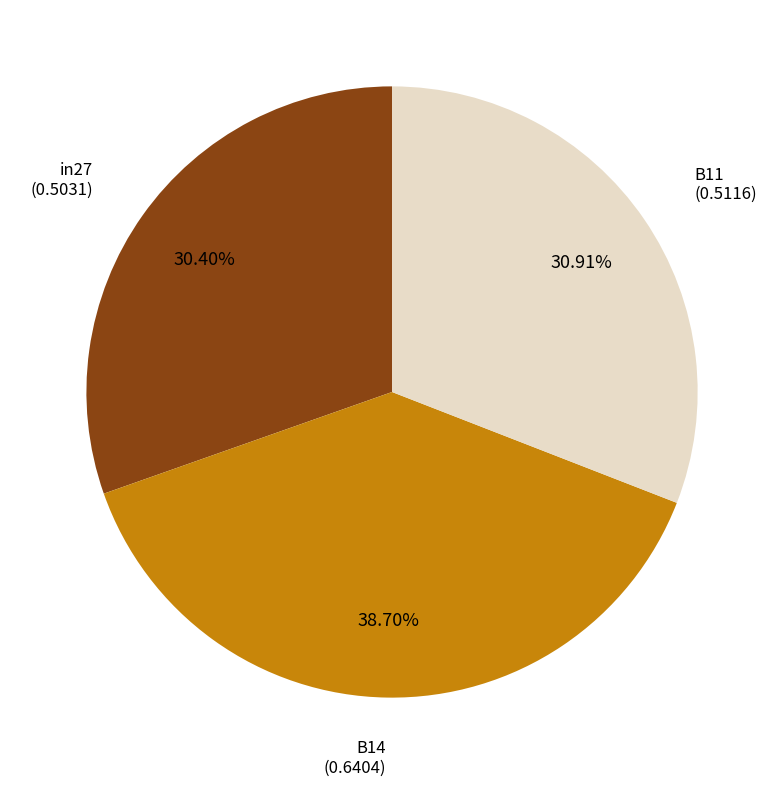

Is there any slice that represents more than half of the pie?

No